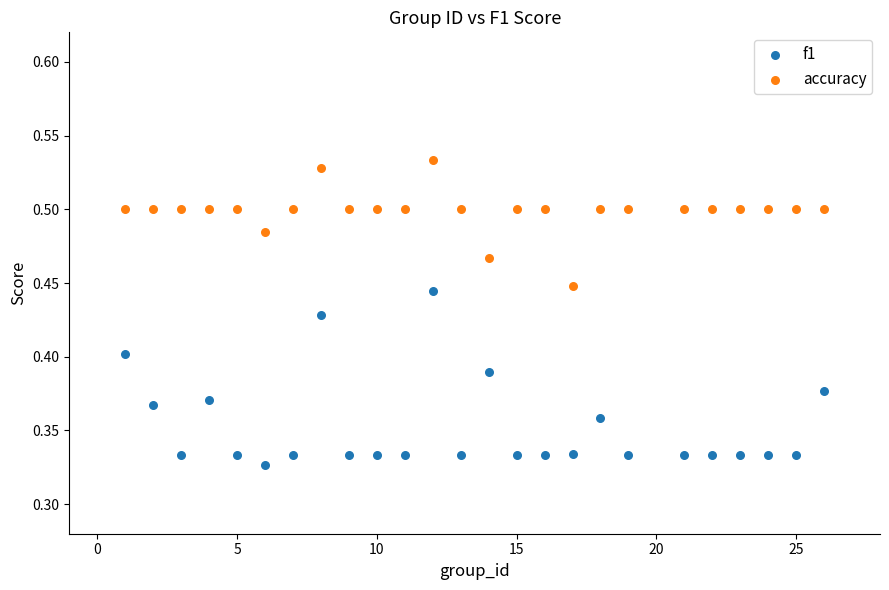

What are all the series names shown in the legend?

f1, accuracy